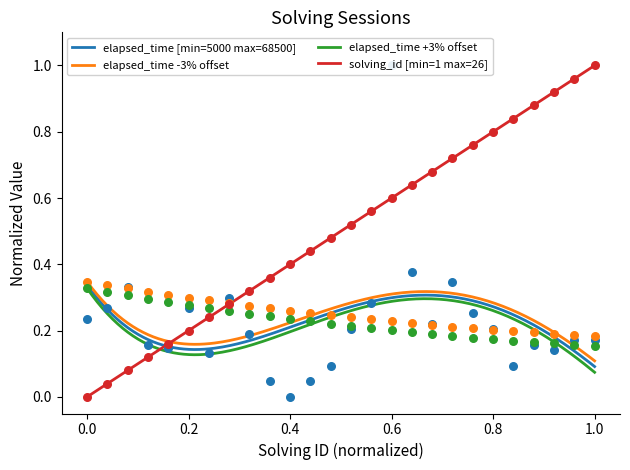

Which series has the largest total across all categories?

solving_id